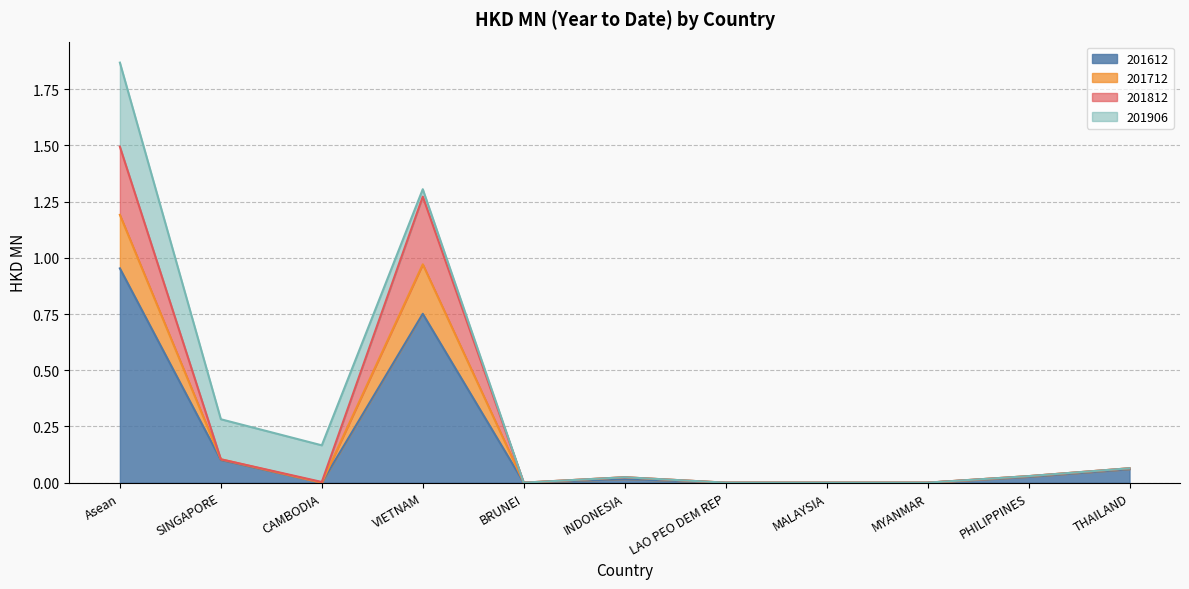

True or false: 201812 and 201712 cross at least once.

False